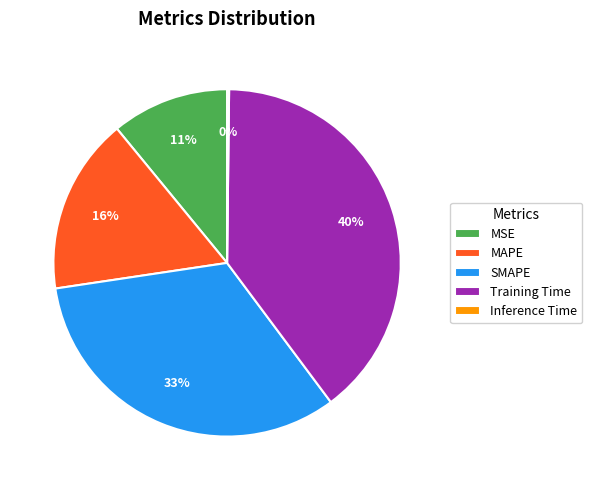

Is there a majority slice in this chart?

No